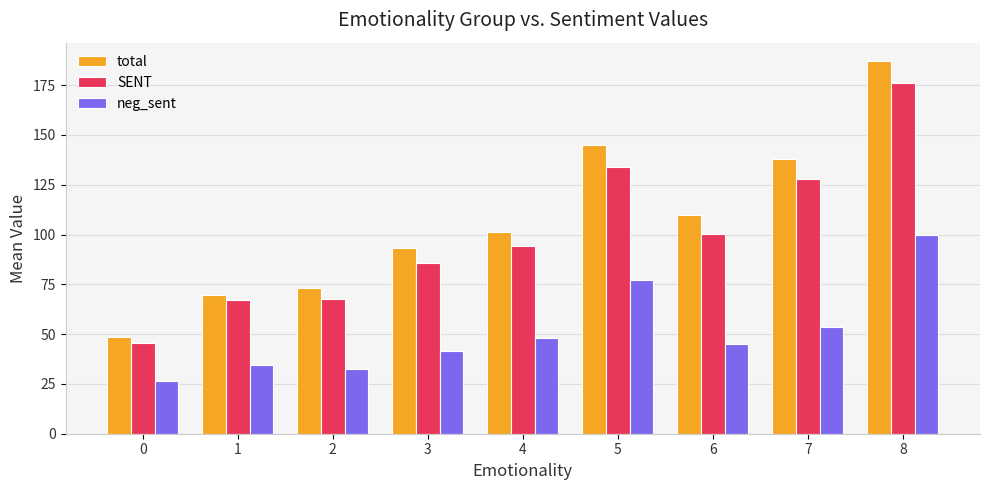

Which series has the widest spread of values?

total